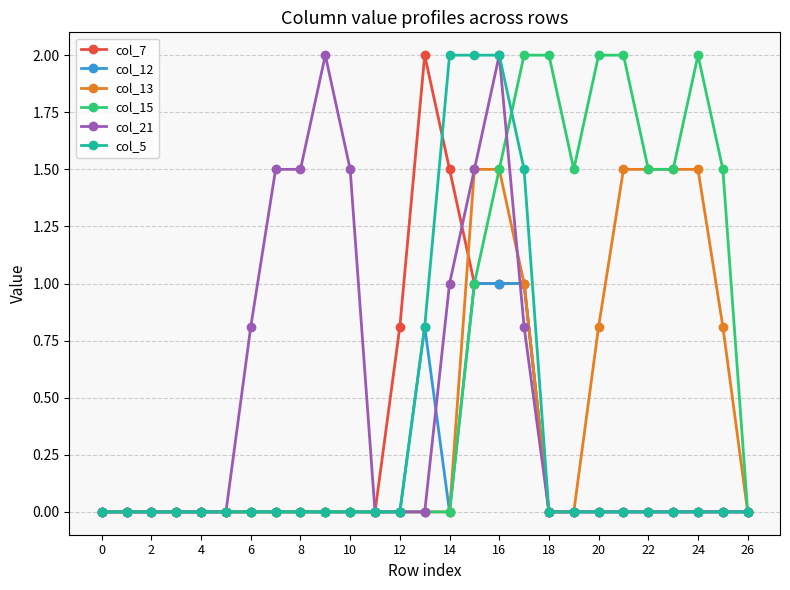

Which series has the largest total across all categories?

col_15